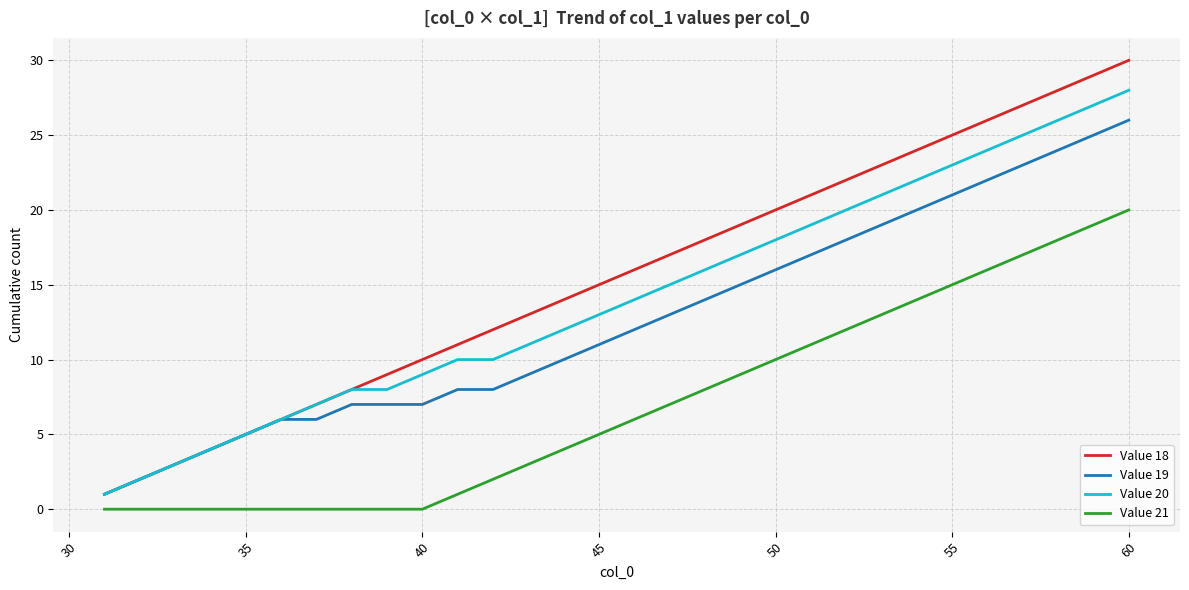

What is the difference between the maximum and second lowest values in the Value 21 series?

20